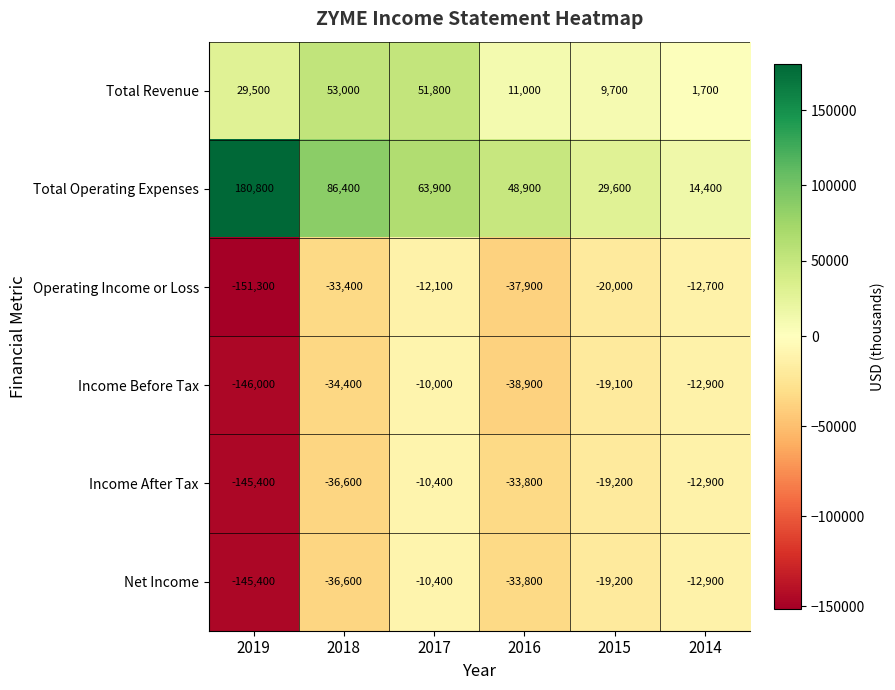

What is the greatest value displayed?

180800